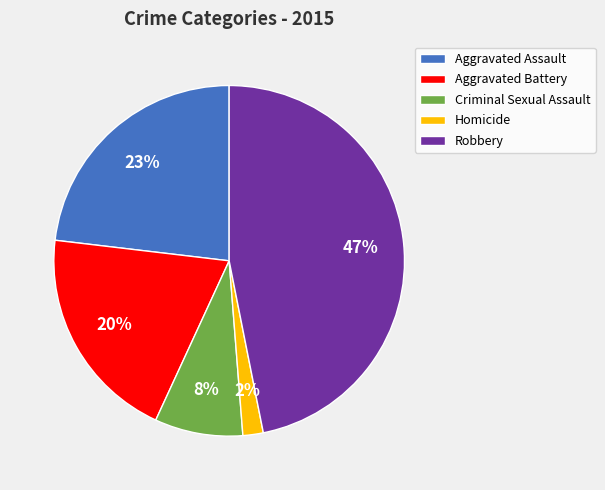

True or false: Robbery accounts for 53% of the total.

False